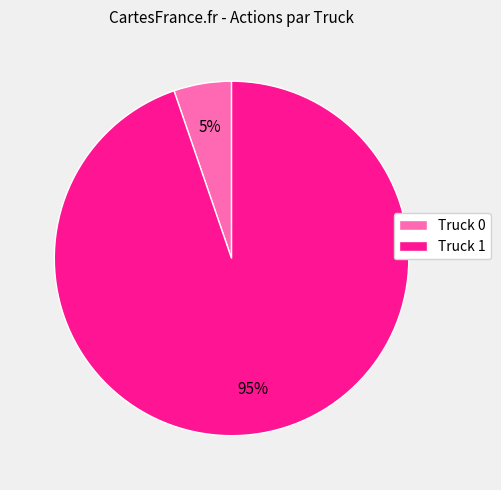

The Truck 0 slice represents 5% of the pie. True or false?

True